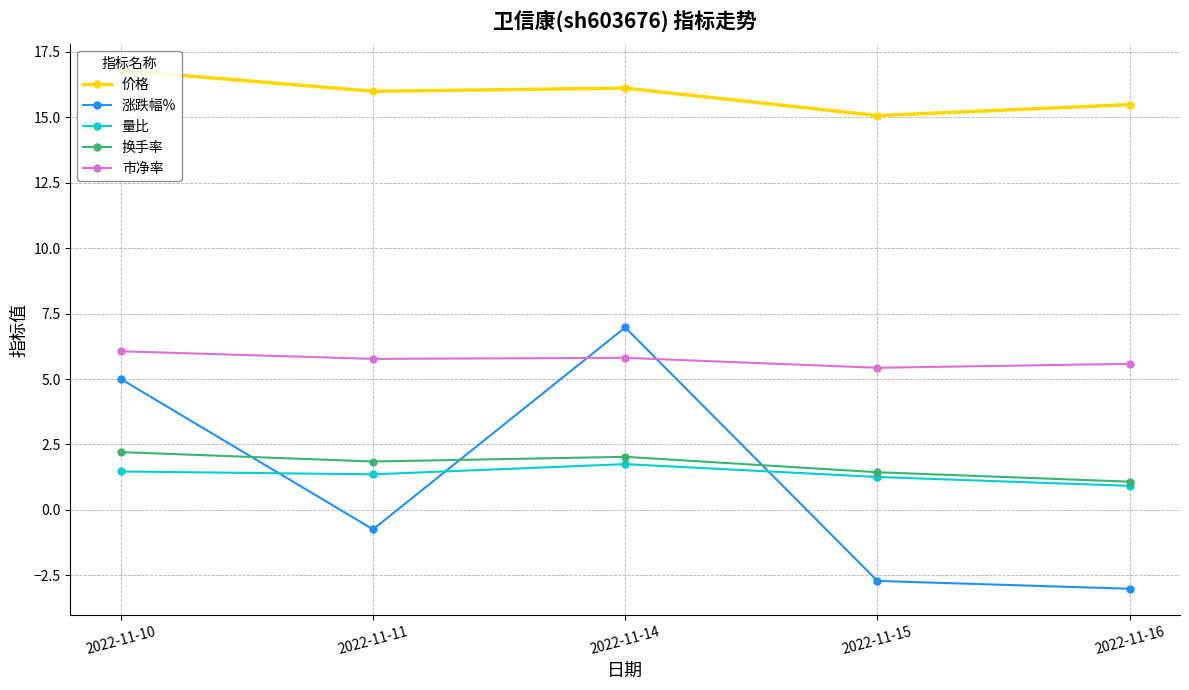

What is the spread (max minus min) of values at 2022-11-14?

14.4